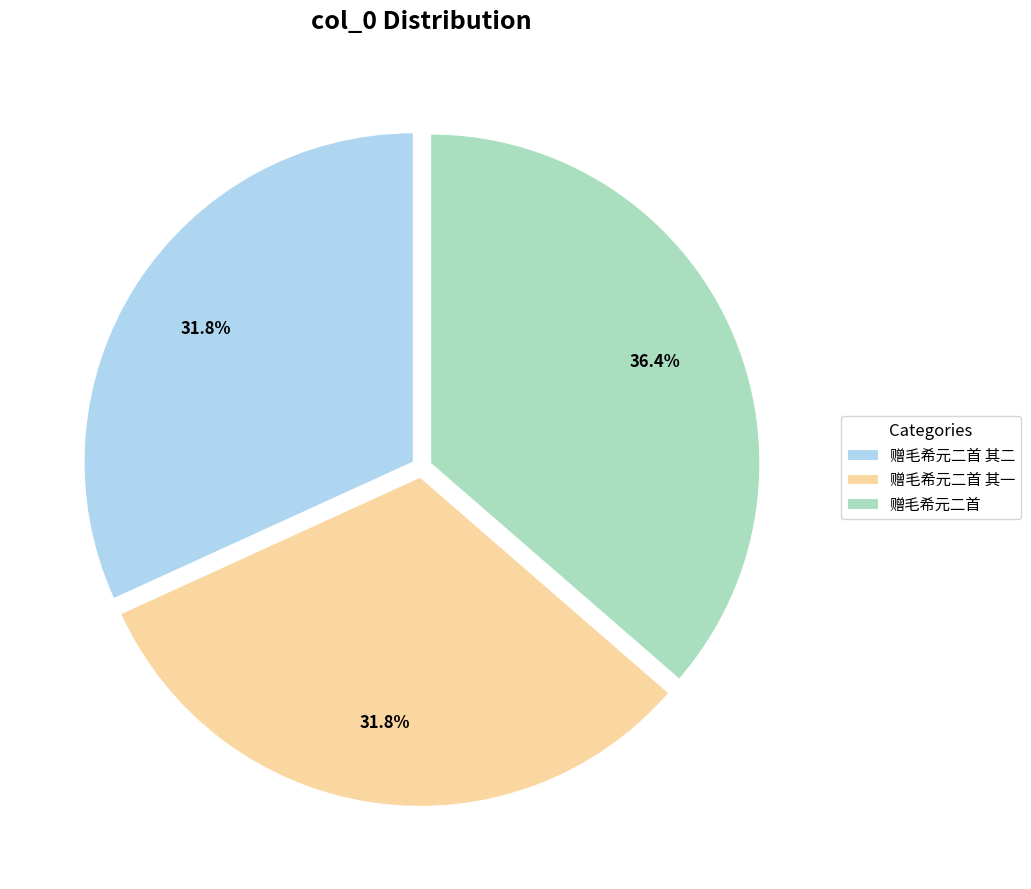

Does 赠毛希元二首 其二 represent more than half of the total?

No